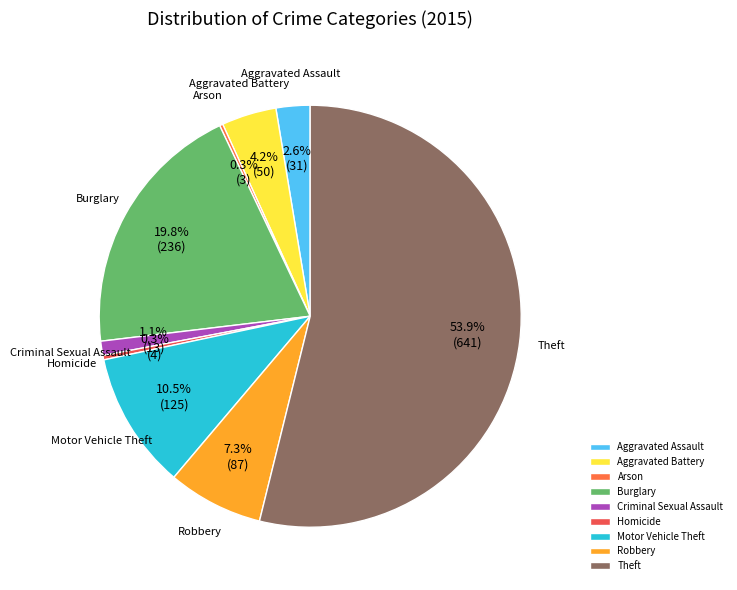

What is the largest slice in the pie chart?

Theft